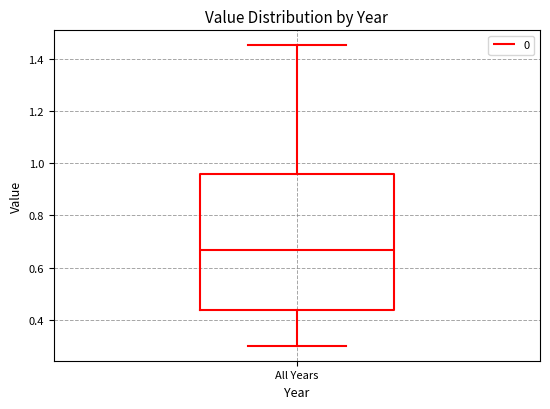

Transcribe this box plot: give where the median line is, the range the box spans, and where the two whiskers end, as read against the y-axis. The values are not printed on the chart, so give them approximately, as read against the axis.

median 0.66, box 0.44 to 0.96, whiskers 0.30 to 1.46